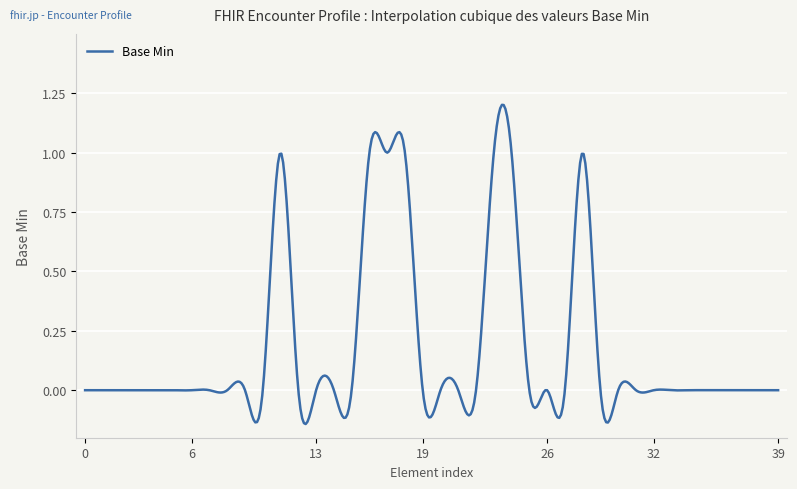

Rank the categories by value from lowest to highest.

0, 0, 0, 0, 0, 0, 0, 0, 0, 0, 0, 0, 0, 0, 0, 0, 0, 0, 0, 0, 0, 0, 0, 0, 0, 0, 0, 0, 0, 0, 0, 0, 0, 1, 1, 1, 1, 1, 1, 1